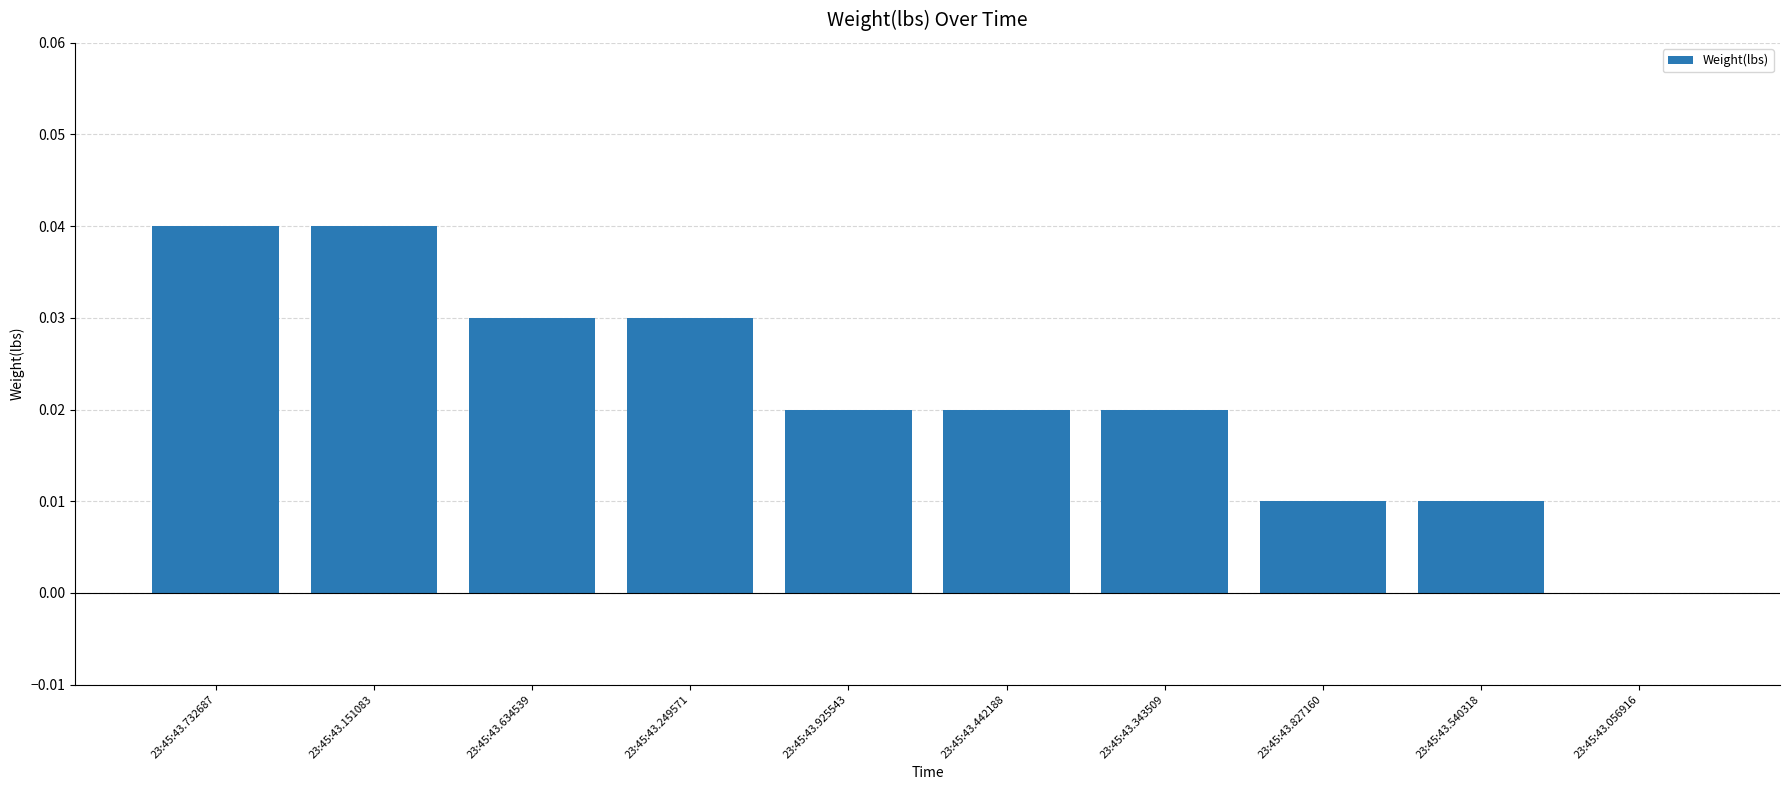

The value at 23:45:43.343509 is 0.0. True or false?

True